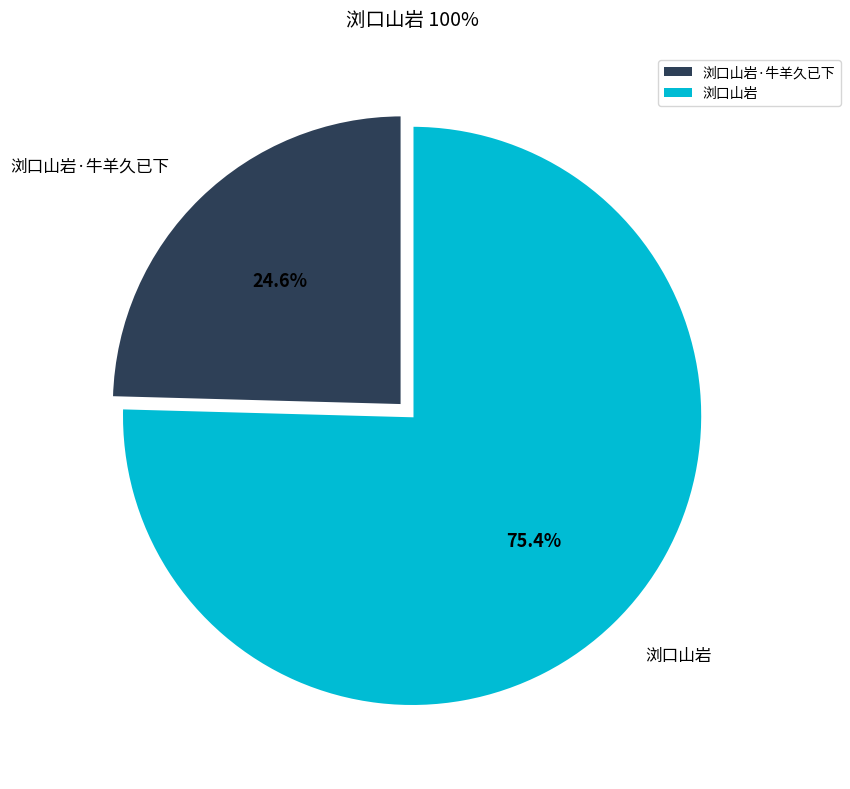

The 浏口山岩 slice represents 68% of the pie. True or false?

False